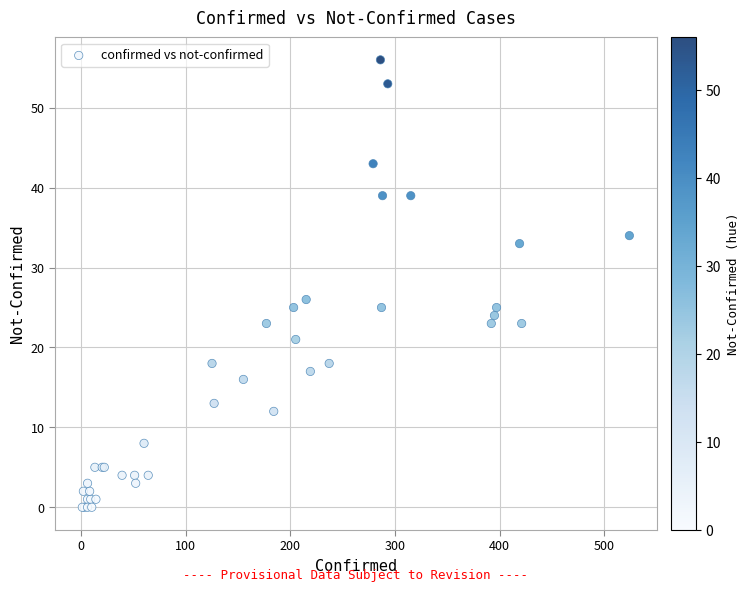

What Y value in the scatter plot is closest to 28?

26